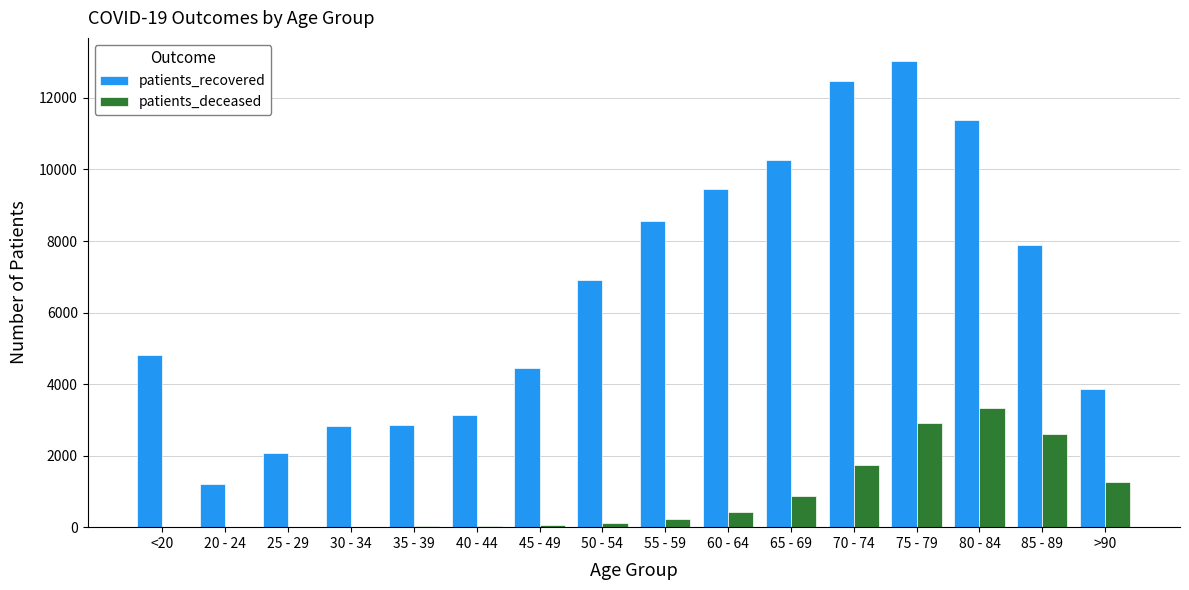

The value of patients_recovered at 65 - 69 is 10257. True or false?

True